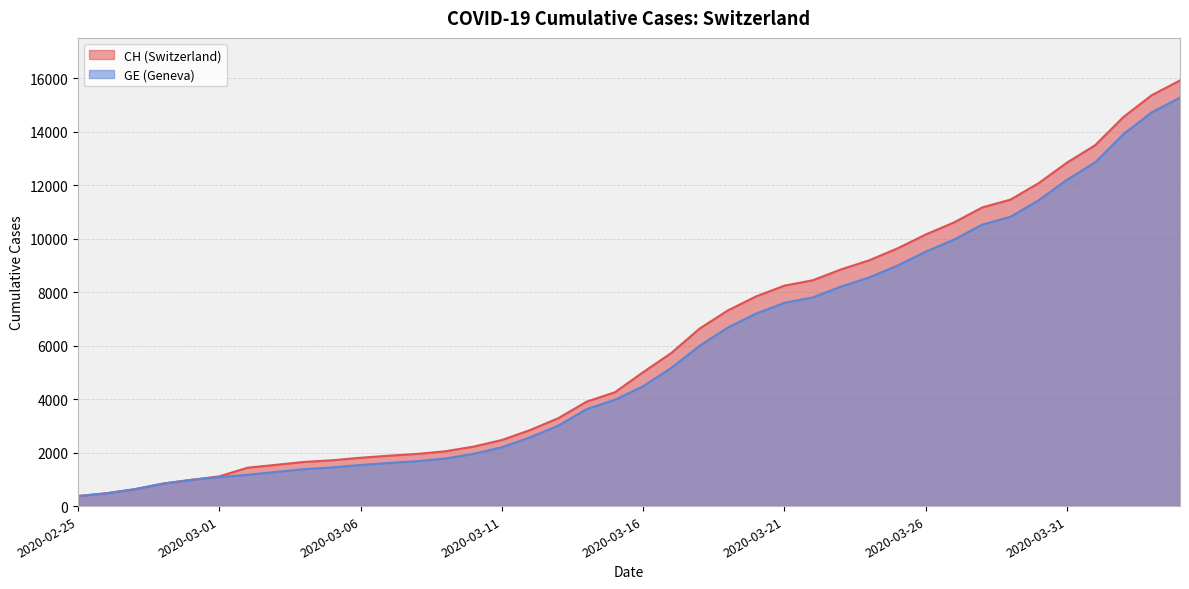

True or false: GE and CH intersect in this chart.

False